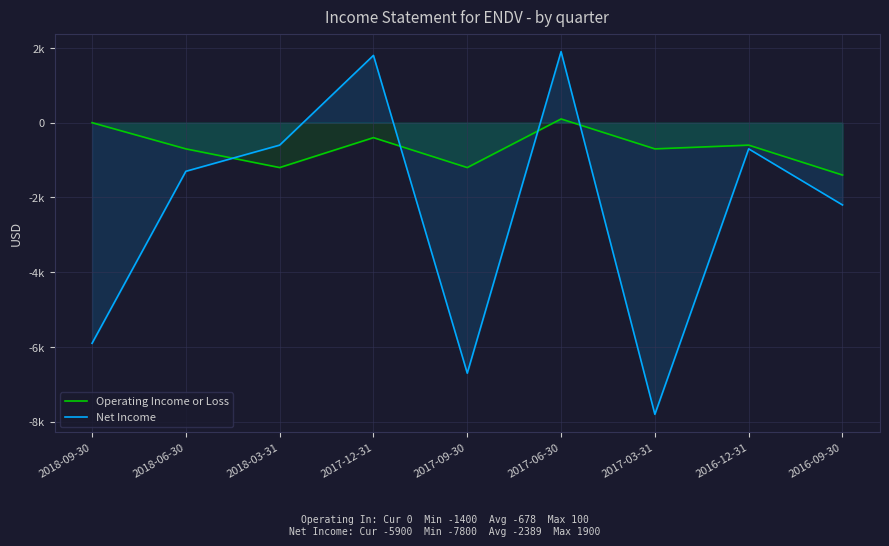

The Operating Income or Loss series shows -1400 at 2016-09-30. True or false?

True